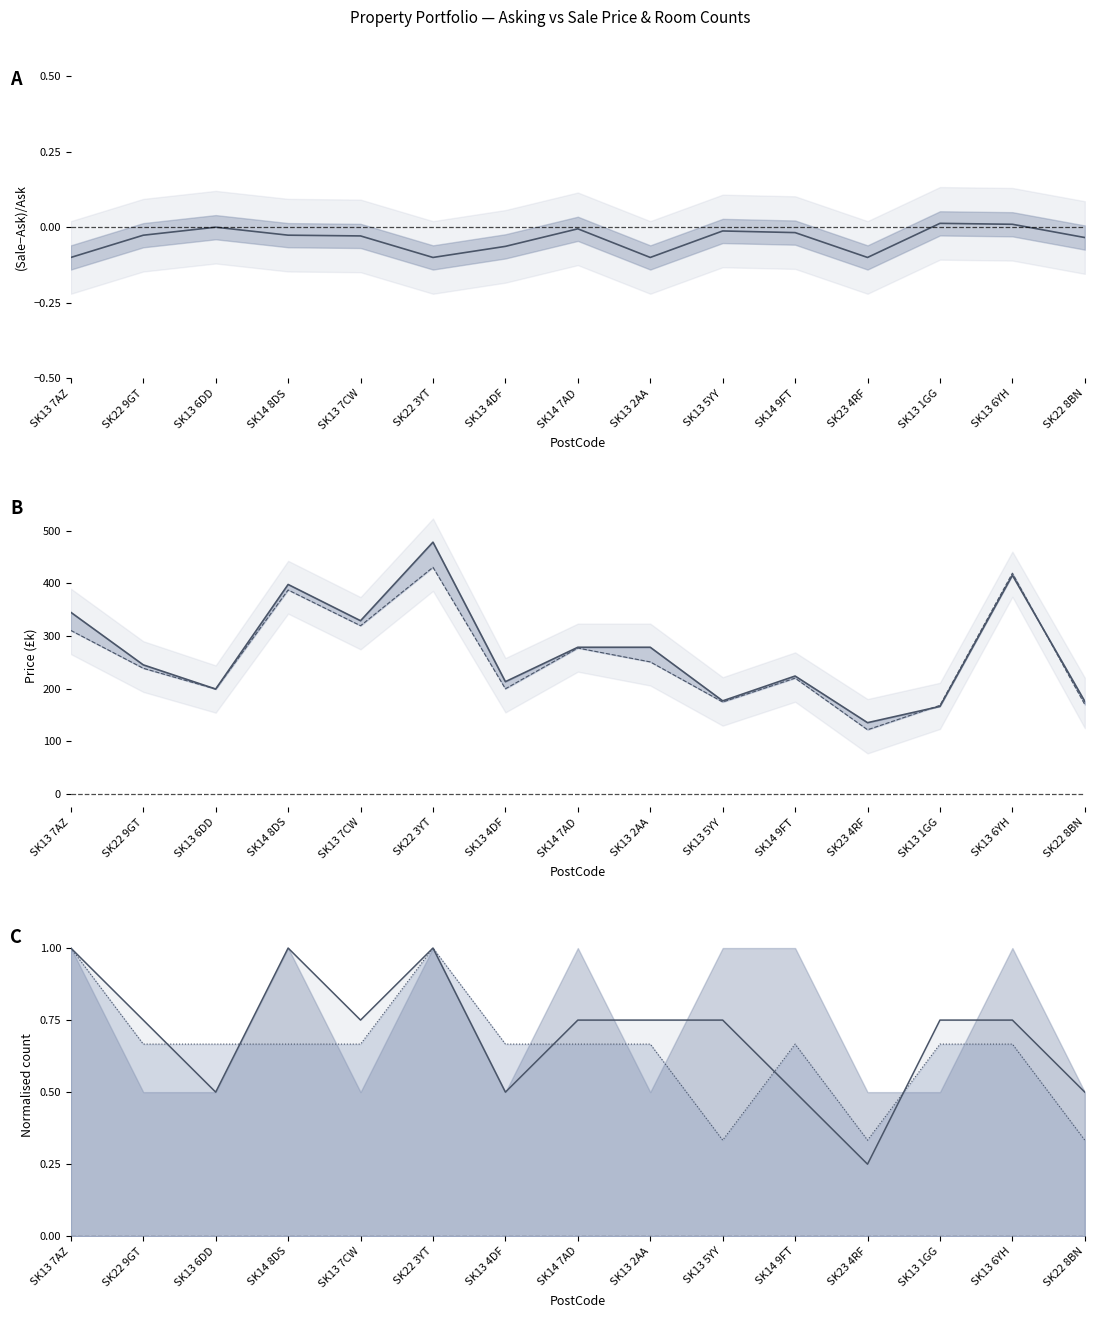

Which series has the largest range (max minus min)?

Asking Price (£k)